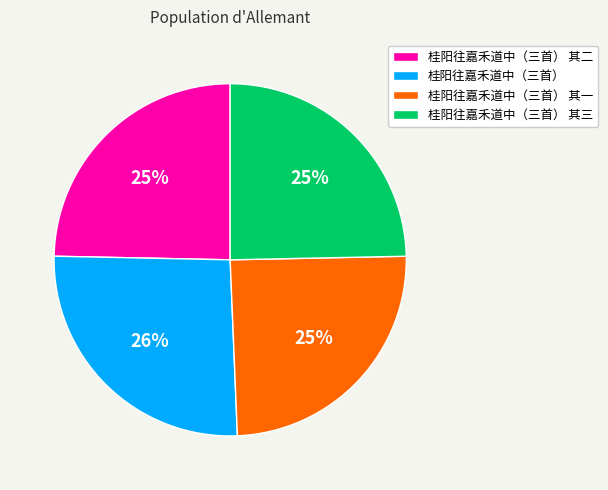

Count the number of slices in the pie.

4